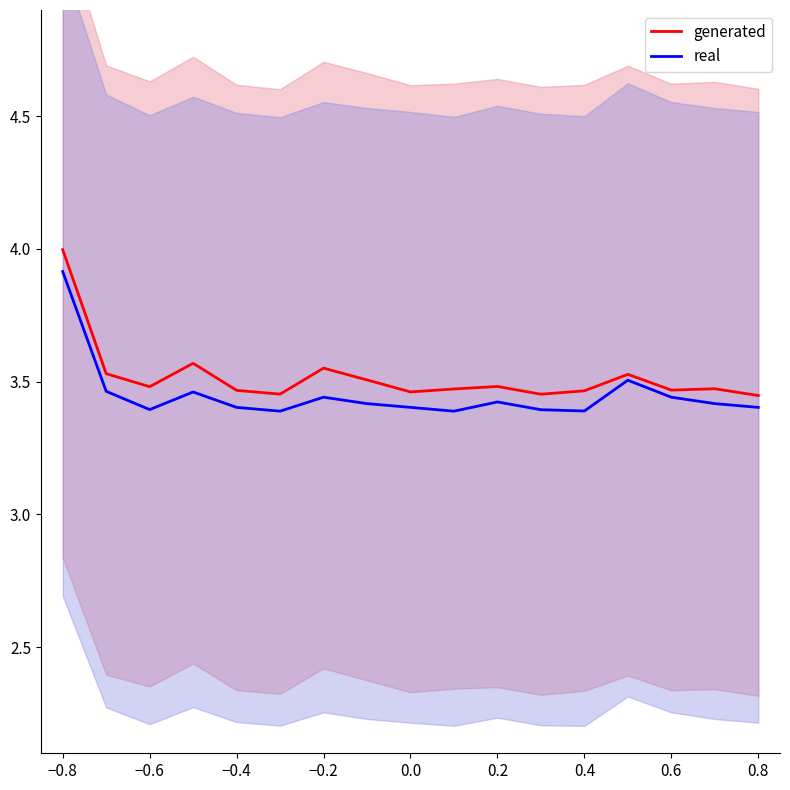

True or false: real and generated intersect in this chart.

False